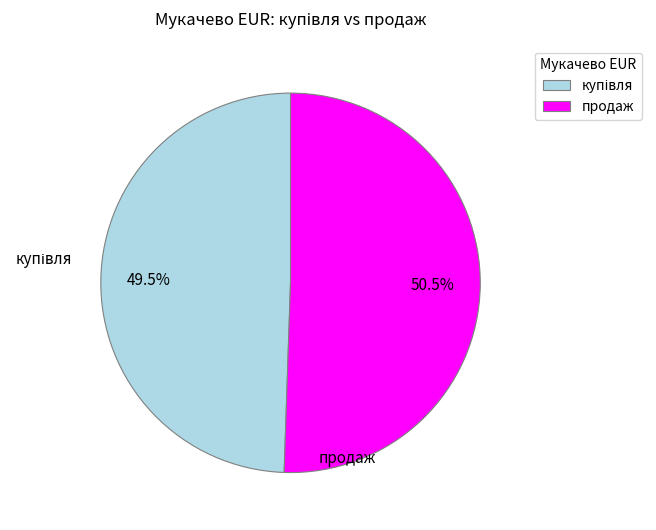

How much of the chart is everything except продаж?

49.5%